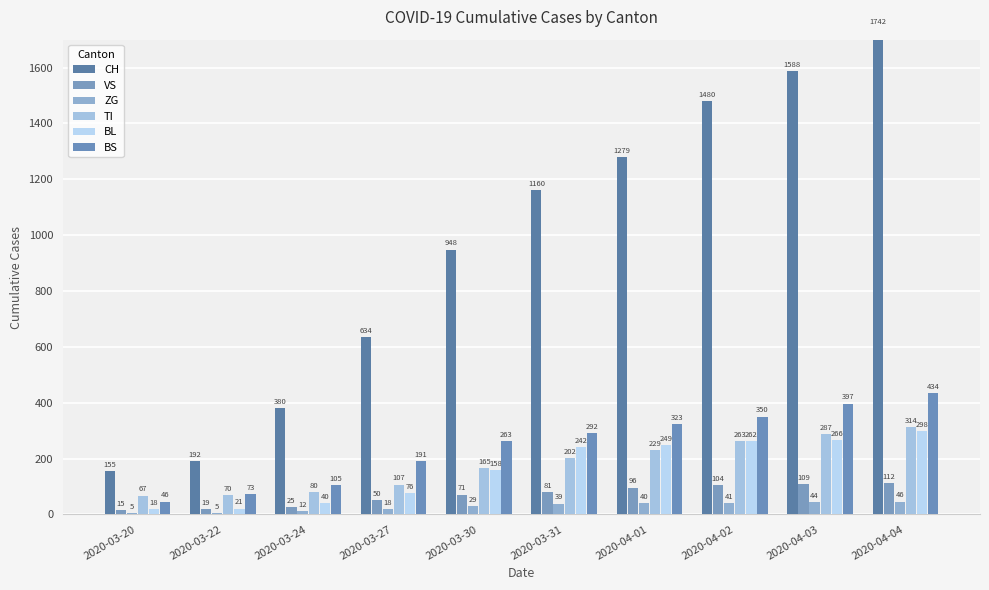

List the labels in order of BS value, largest first.

2020-04-04, 2020-04-03, 2020-04-02, 2020-04-01, 2020-03-31, 2020-03-30, 2020-03-27, 2020-03-24, 2020-03-22, 2020-03-20